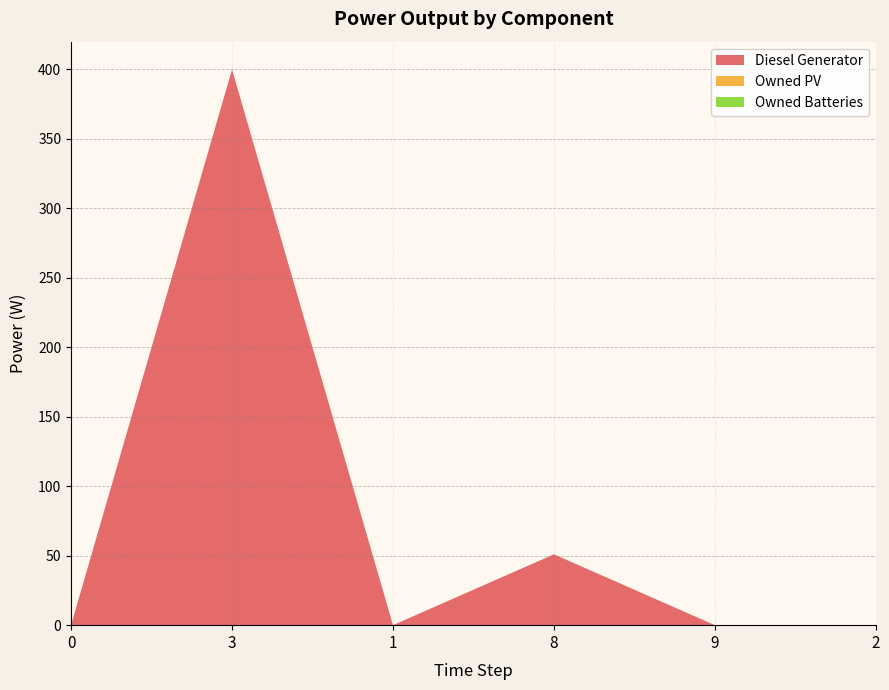

Reading left to right, what are all the values shown in this chart?

Diesel Generator: 0.0	400.0	0.0	51.0	0.0	0.0
Owned PV: 0.0	0.0	0.0	0.0	0.0	0.0
Owned Batteries: 0.0	0.0	0.0	0.0	0.0	0.0